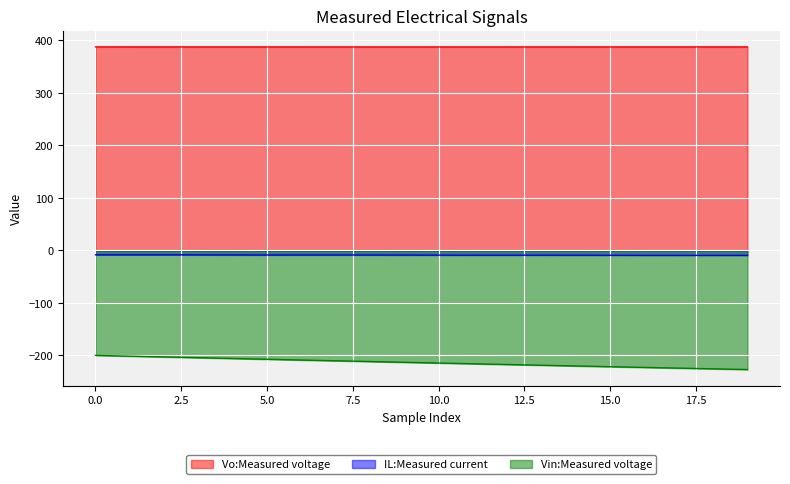

Rank the series at 18 from lowest to highest value.

Vin:Measured voltage, IL:Measured current, Vo:Measured voltage